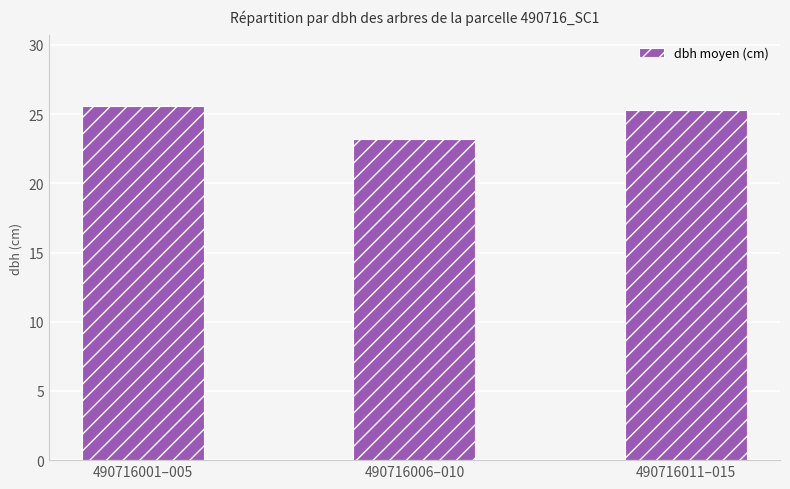

What is the difference between the values at 490716001–005 and 490716006–010?

2.4